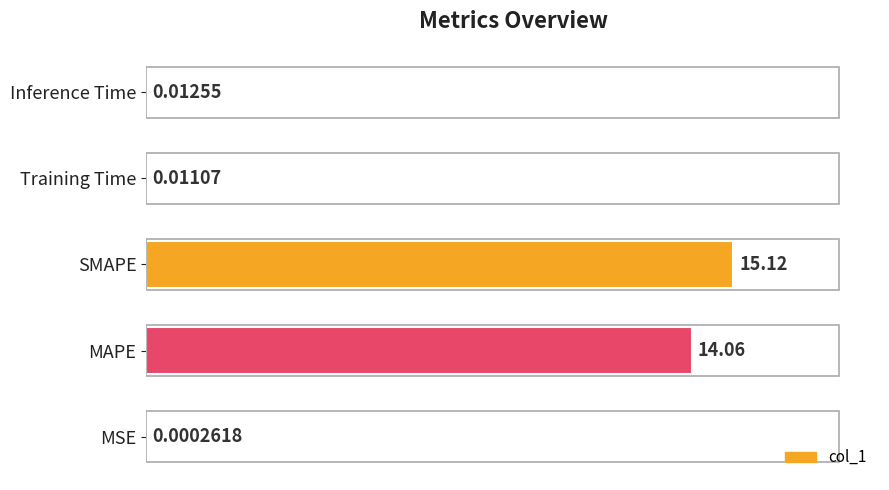

What is the sum of all values?

29.2